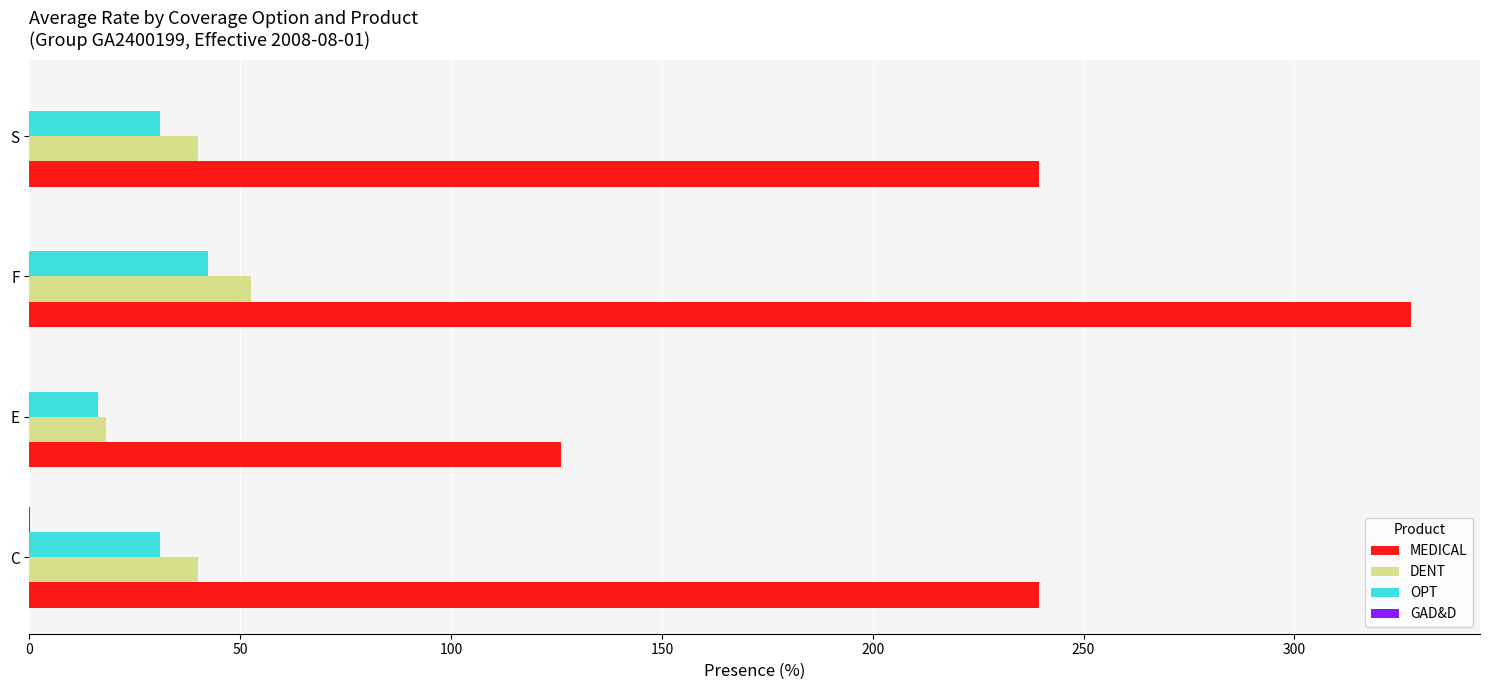

Which category has the highest value across all series?

F